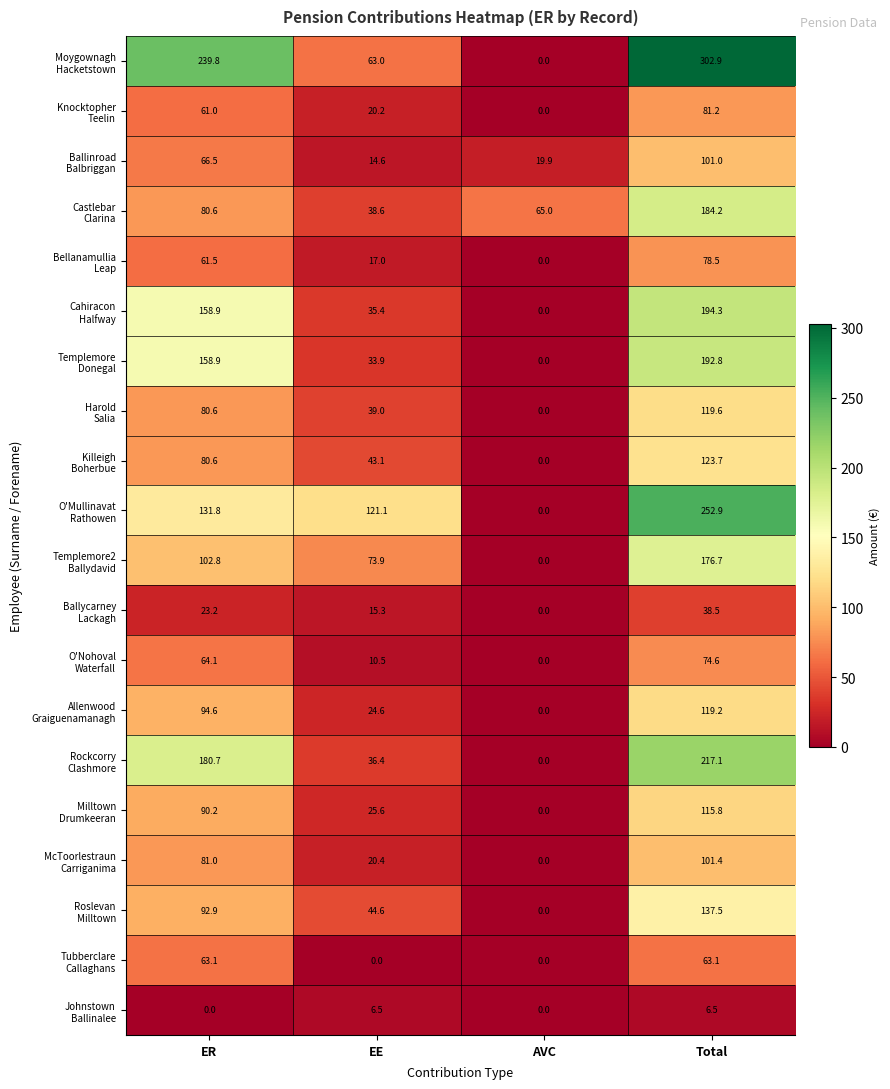

What is the spread (max minus min) of values at EE?

121.1